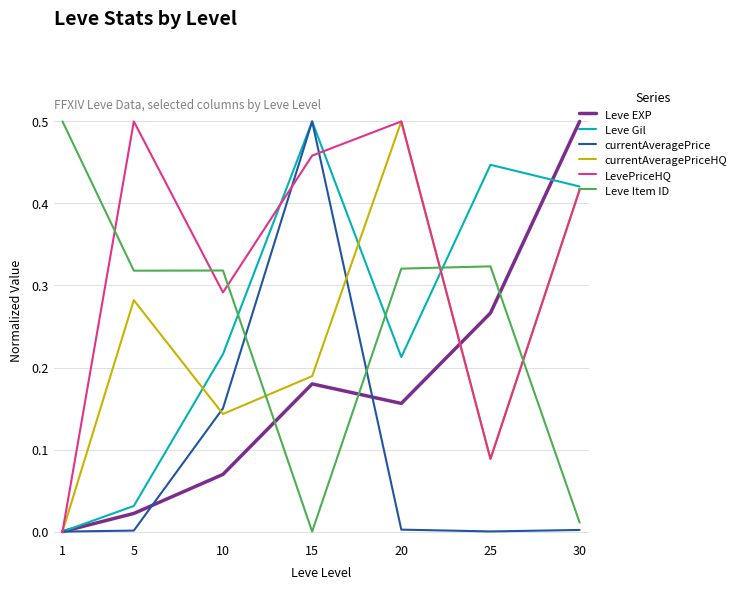

Which series has the largest total across all categories?

LevePriceHQ